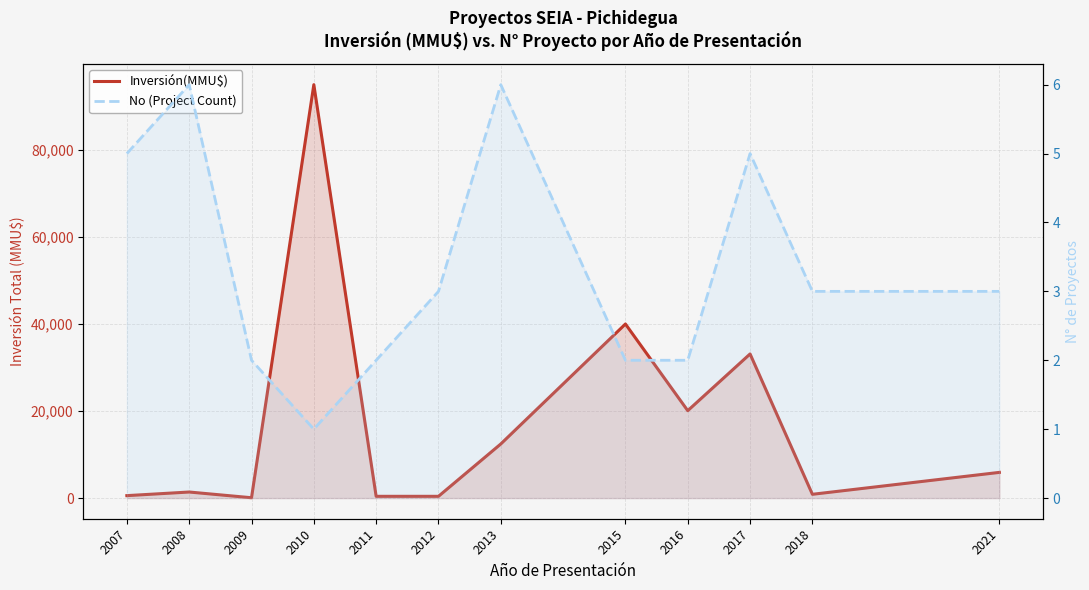

Is the value of Inversión(MMU$) at 2012 greater than the value of No (Project Count) at 2007?

Yes